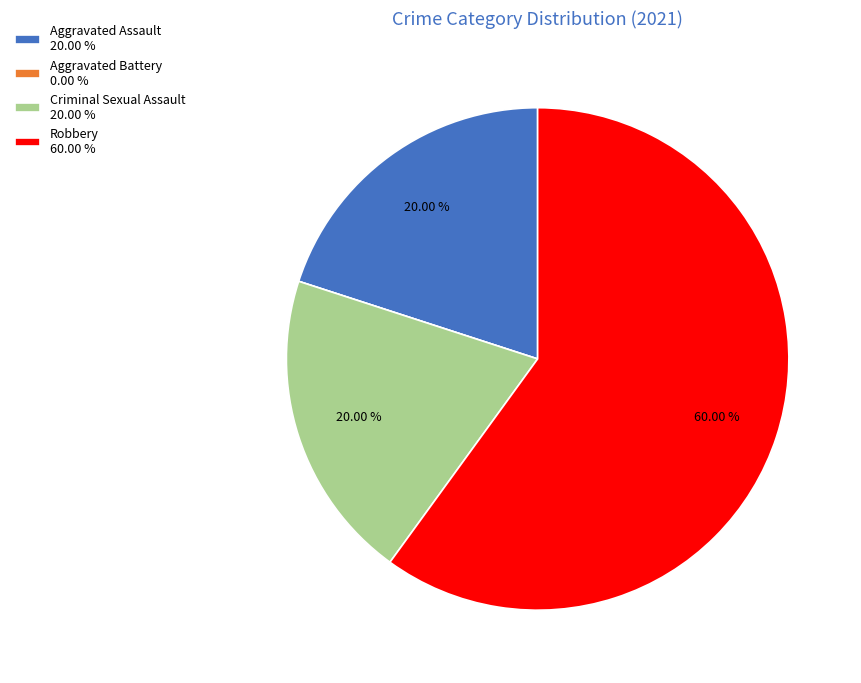

Between Robbery 60.00 % and Criminal Sexual Assault 20.00 %, which is larger?

Robbery 60.00 %